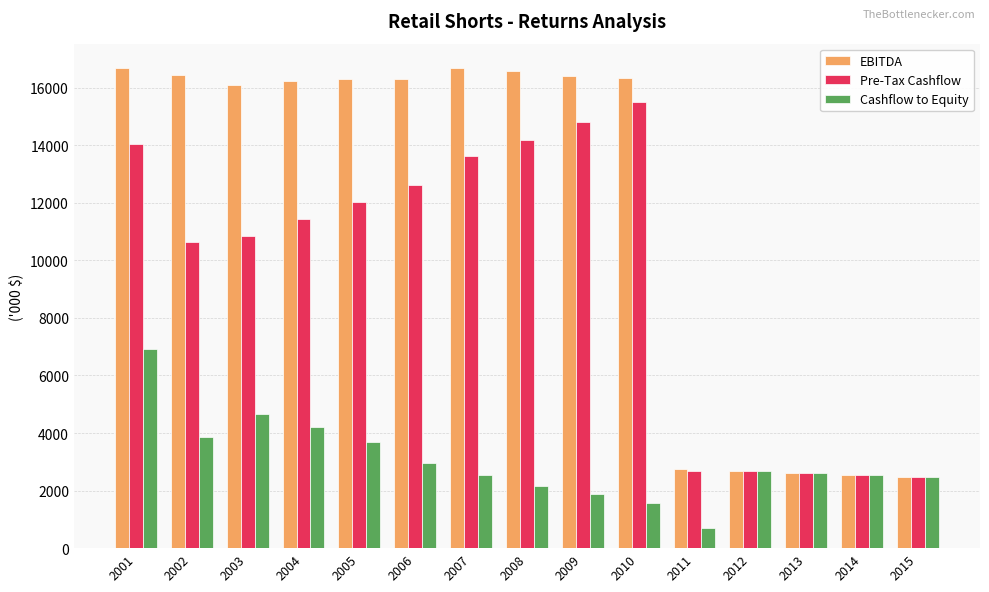

How many groups of bars are there?

15